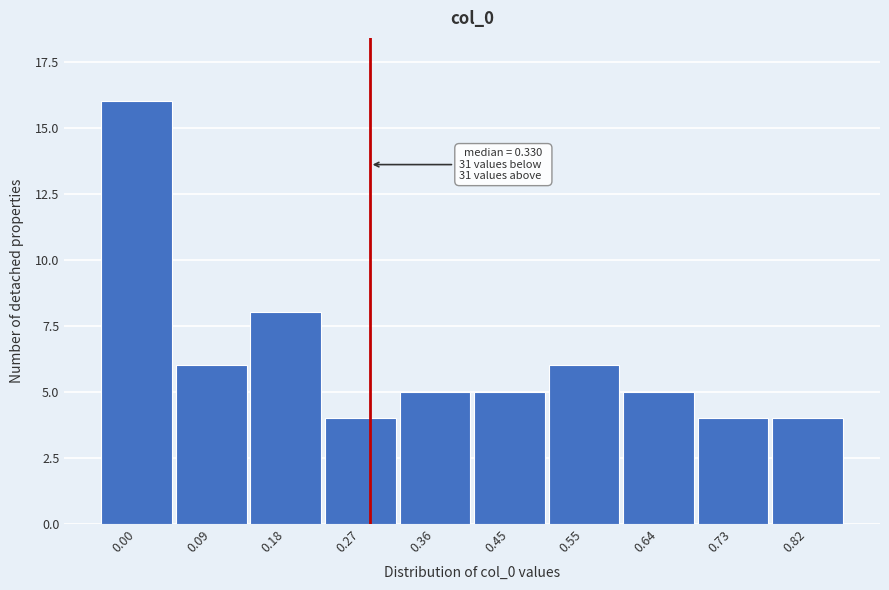

Reading left to right, list all the values displayed in this chart.

0.00=16	0.09=6	0.18=8	0.27=4	0.36=5	0.45=5	0.55=6	0.64=5	0.73=4	0.82=4